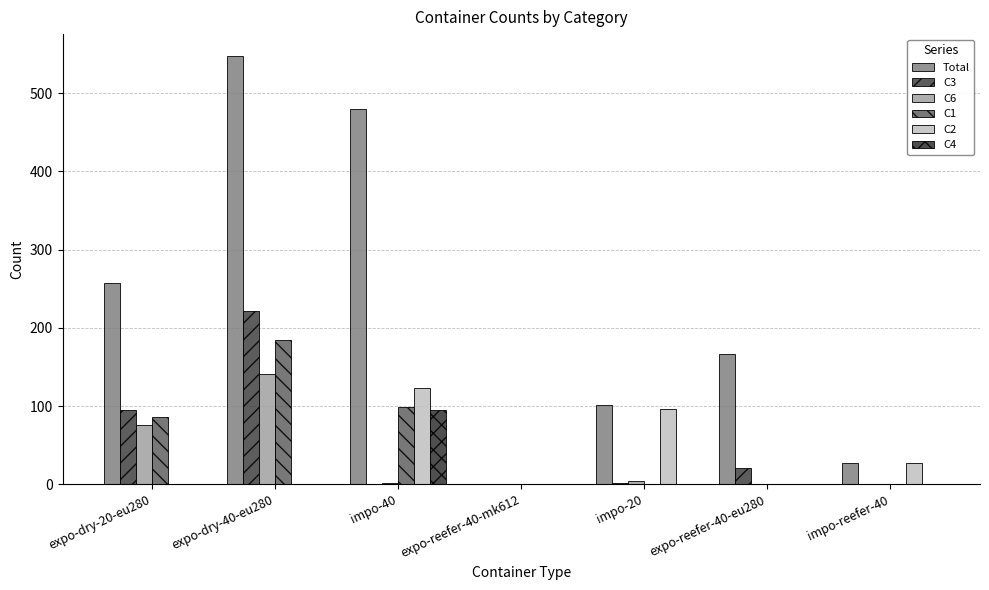

At which category is the sum across all series the highest?

expo-dry-40-eu280